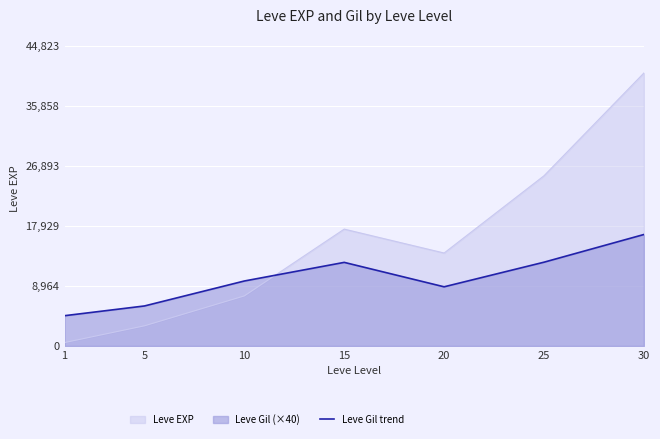

Which has a higher value, 15 or 20?

15